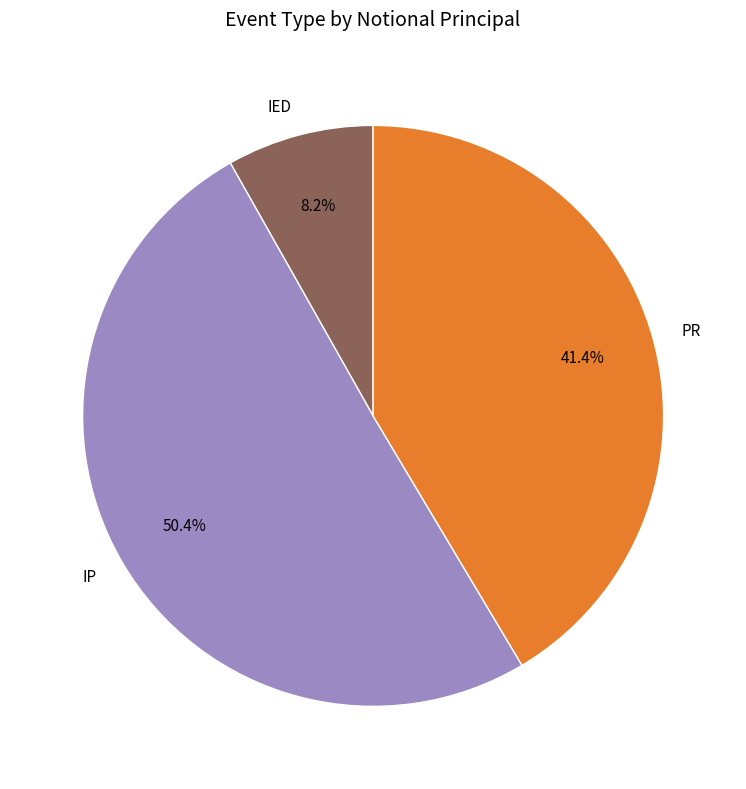

Which slice is the smallest?

IED